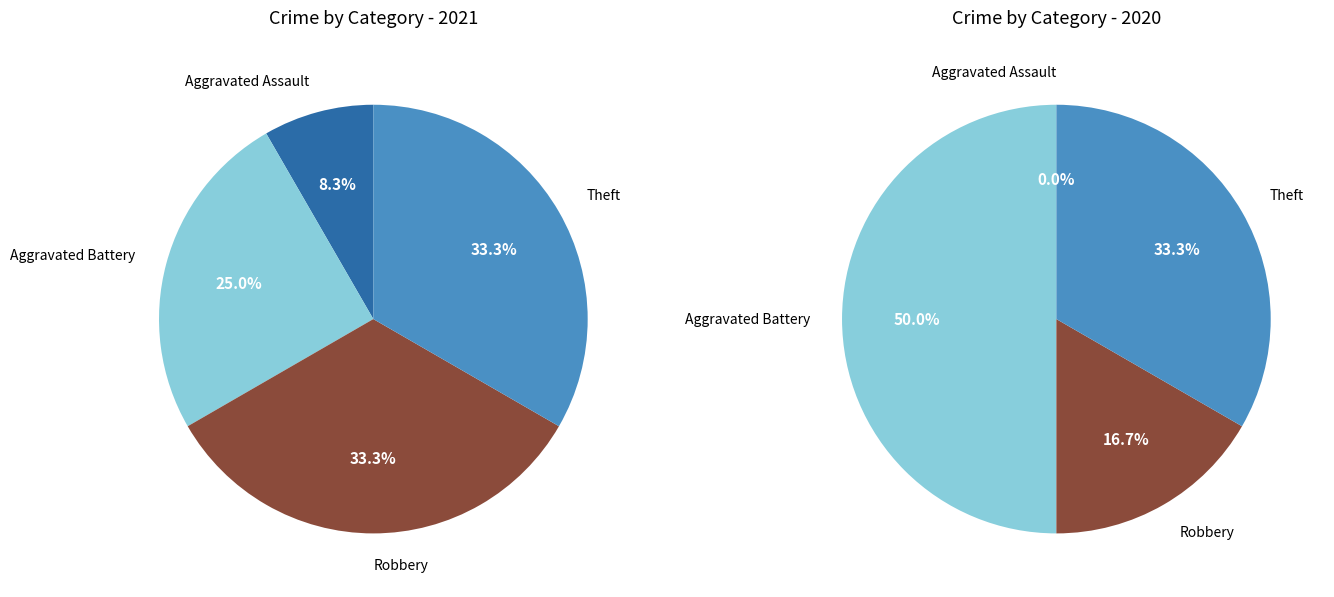

To the nearest percent, what is the difference between the Theft and Aggravated Battery slice percentages?

8%